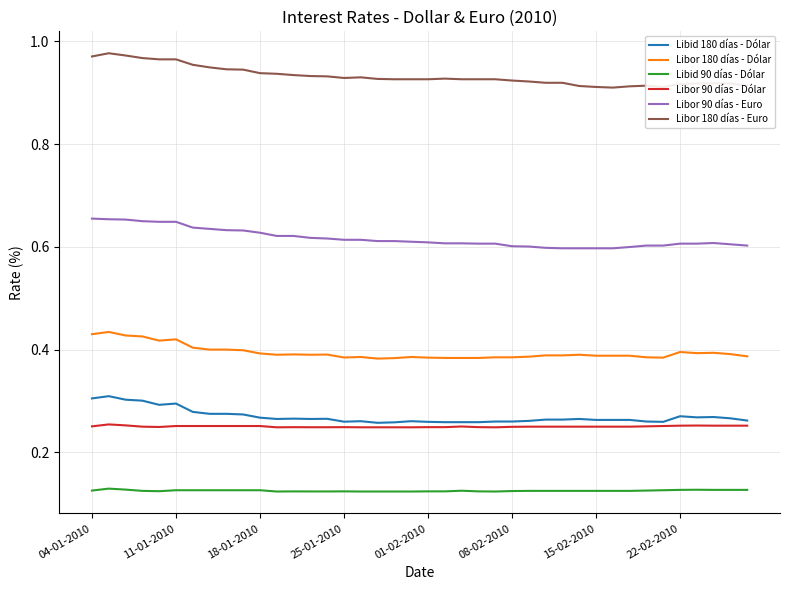

Which series has the largest range (max minus min)?

Libor 180 días - Euro